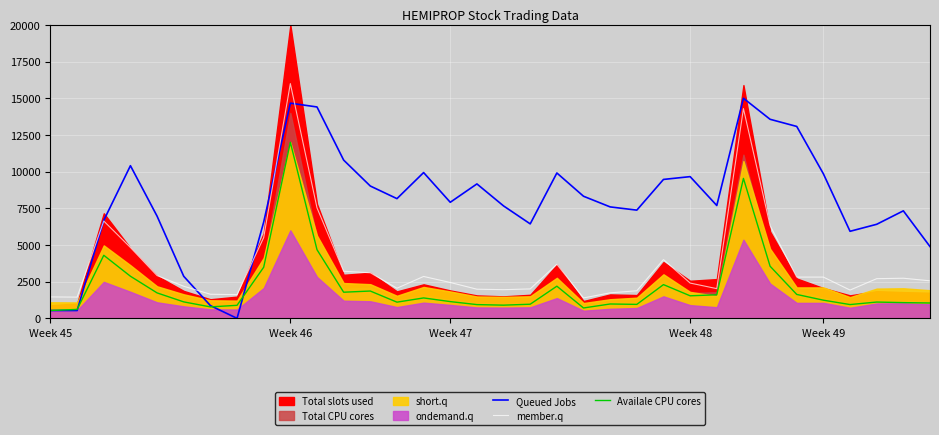

What is the highest value of the member.q series?

16000.0